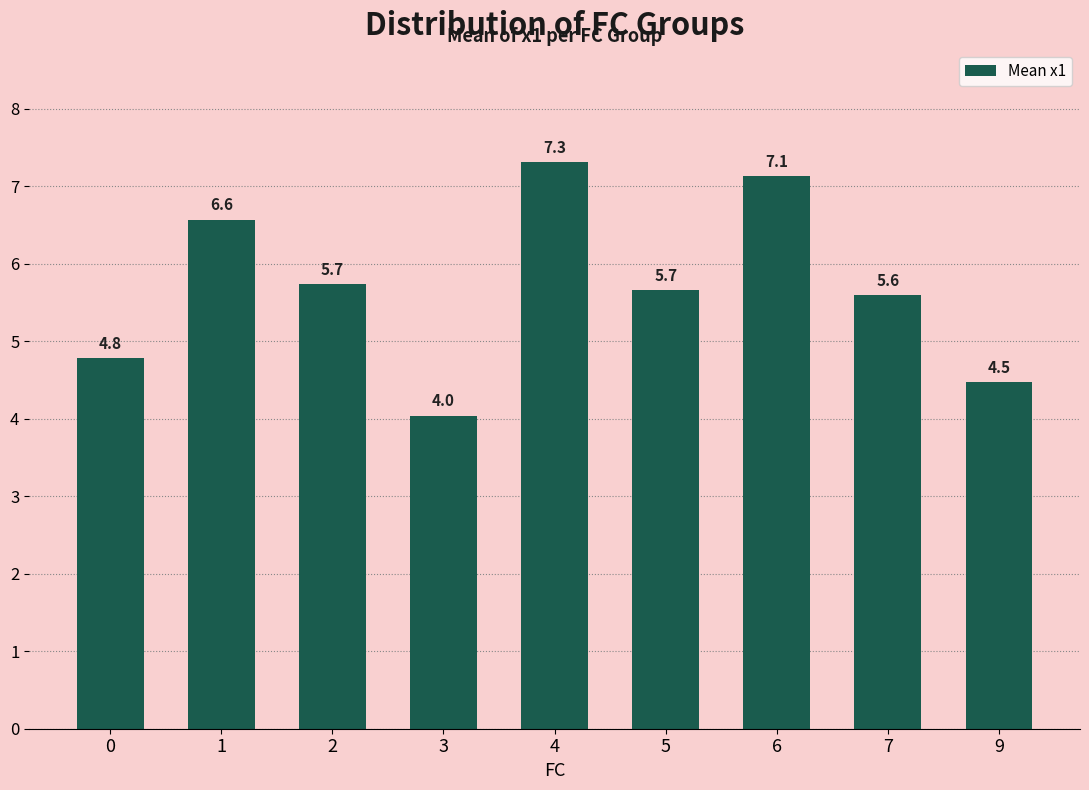

Approximately how many times larger is the value at 7 compared to 0?

1.2